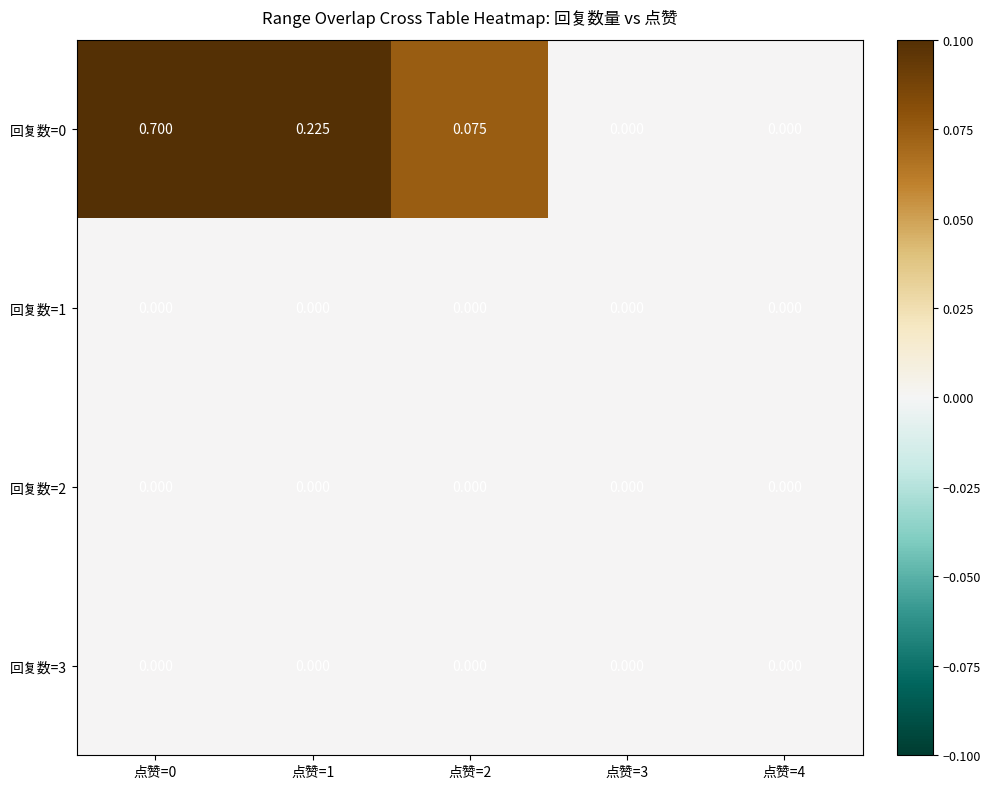

Reading left to right, transcribe all the data shown in this chart.

回复数=0: 点赞=0=0.7	点赞=1=0.2	点赞=2=0.1	点赞=3=0.0	点赞=4=0.0
回复数=1: 点赞=0=0.0	点赞=1=0.0	点赞=2=0.0	点赞=3=0.0	点赞=4=0.0
回复数=2: 点赞=0=0.0	点赞=1=0.0	点赞=2=0.0	点赞=3=0.0	点赞=4=0.0
回复数=3: 点赞=0=0.0	点赞=1=0.0	点赞=2=0.0	点赞=3=0.0	点赞=4=0.0